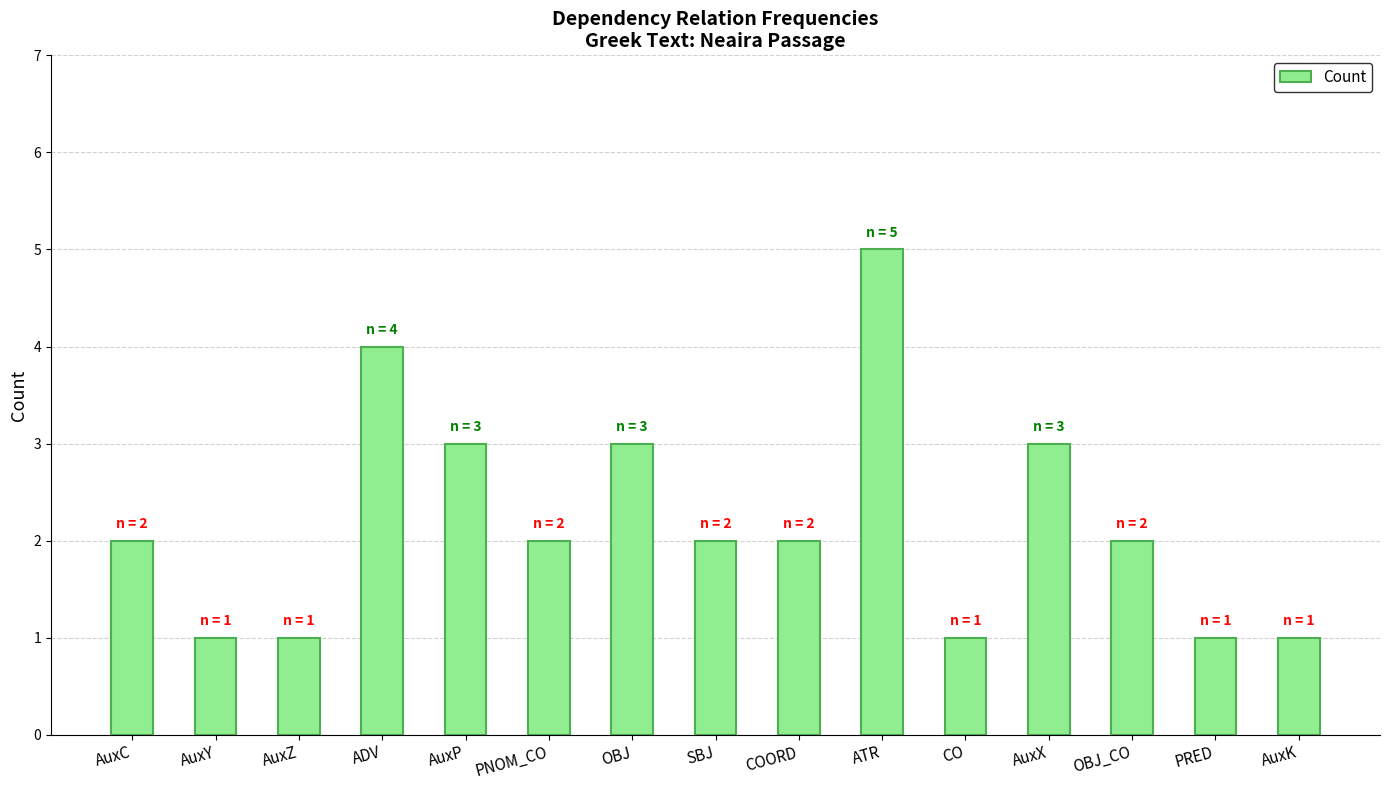

At which category does the chart reach its peak across all series?

ATR